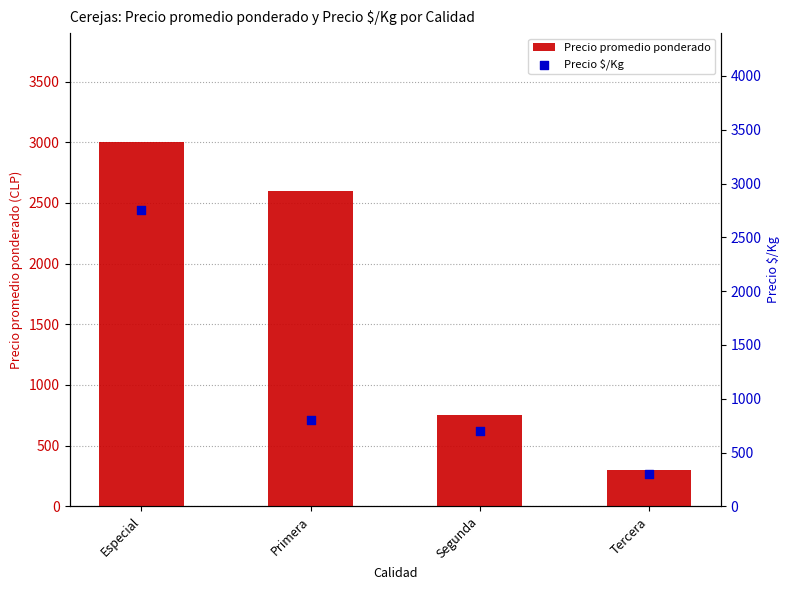

What are all the series names shown in the legend?

Precio promedio ponderado, Precio $/Kg